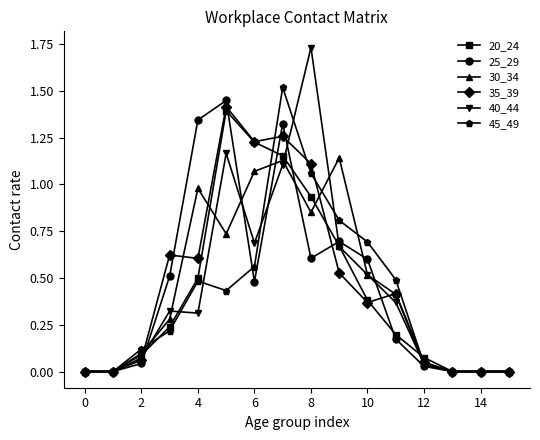

How many lines are shown in the chart?

6